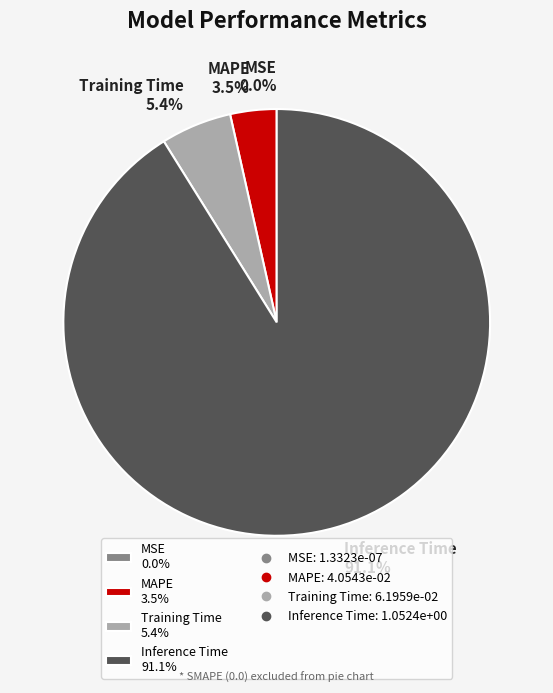

What is the largest slice in the pie chart?

Inference Time 91.1%